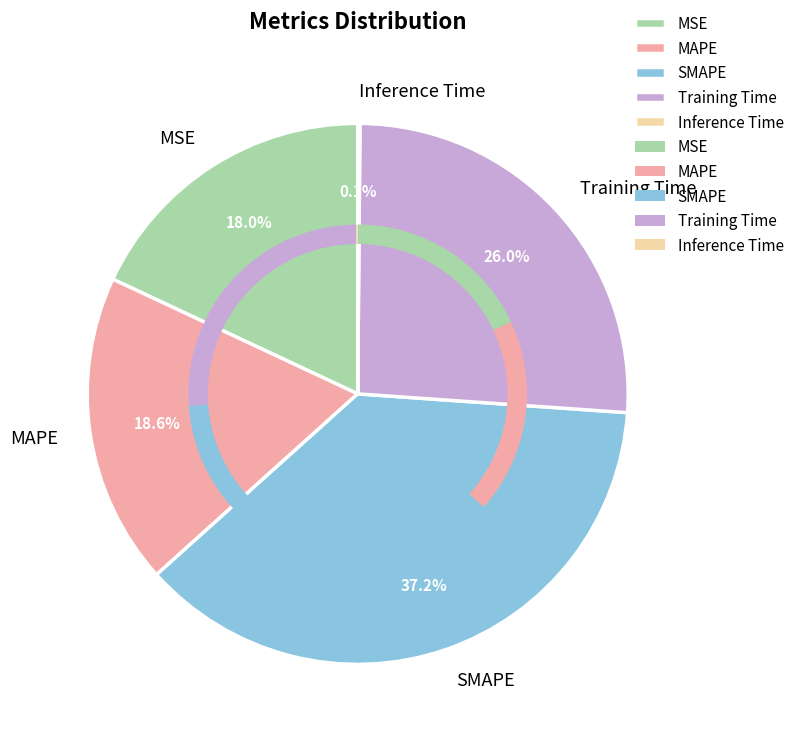

Which slice is the largest?

SMAPE